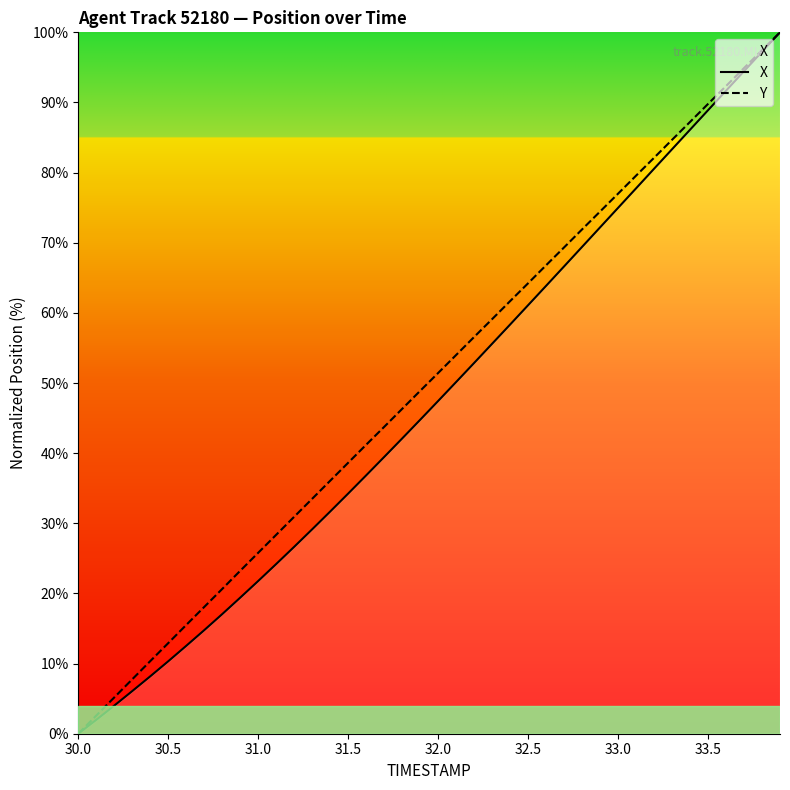

Count the number of categories in the chart.

40